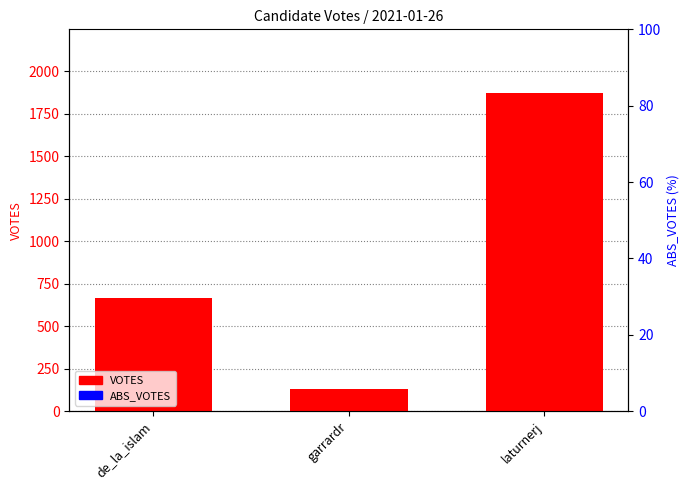

List the series in order of their overall mean, lowest first.

ABS_VOTES, VOTES